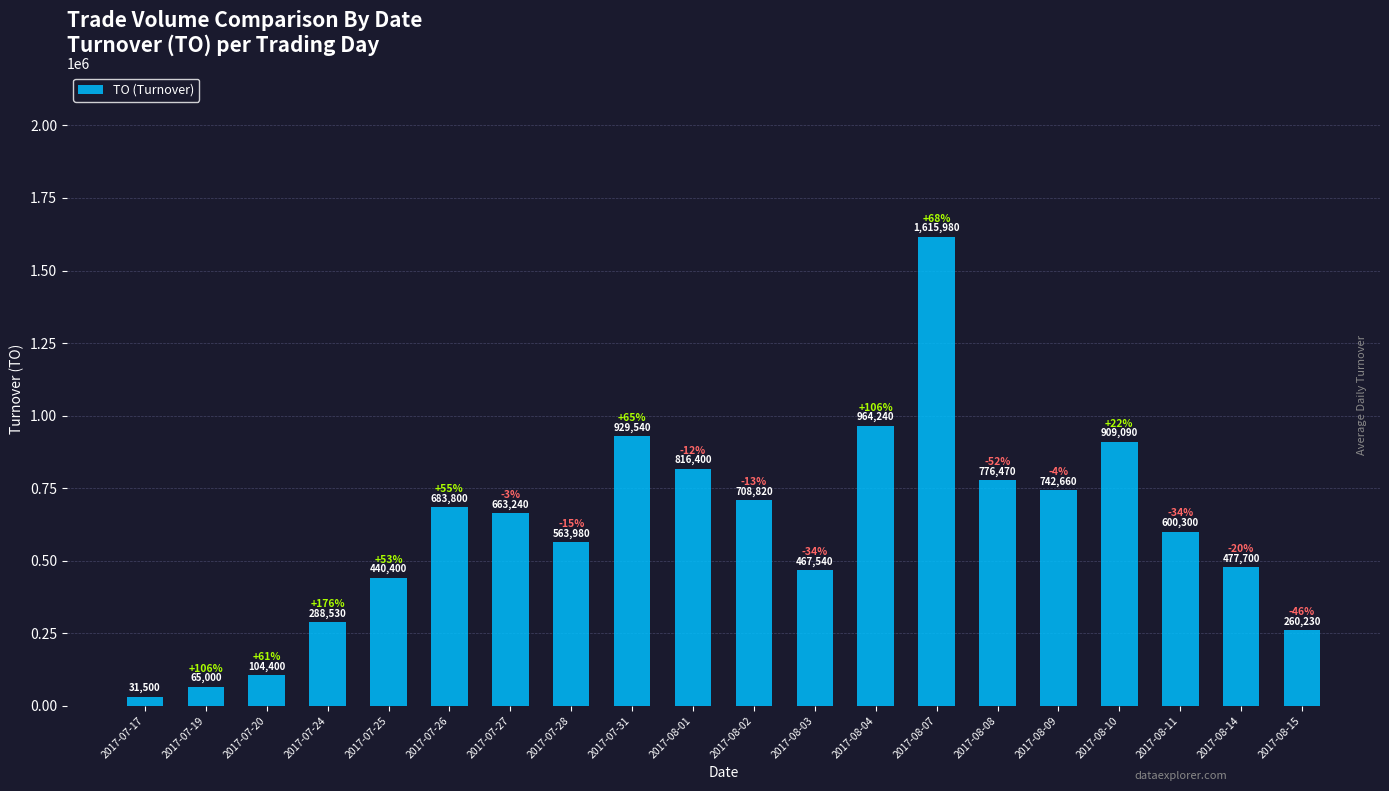

Reading left to right, list all the values displayed in this chart.

2017-07-17=31500	2017-07-19=65000	2017-07-20=104400	2017-07-24=288530	2017-07-25=440400	2017-07-26=683800	2017-07-27=663240	2017-07-28=563980	2017-07-31=929540	2017-08-01=816400	2017-08-02=708820	2017-08-03=467540	2017-08-04=964240	2017-08-07=1615980	2017-08-08=776470	2017-08-09=742660	2017-08-10=909090	2017-08-11=600300	2017-08-14=477700	2017-08-15=260230